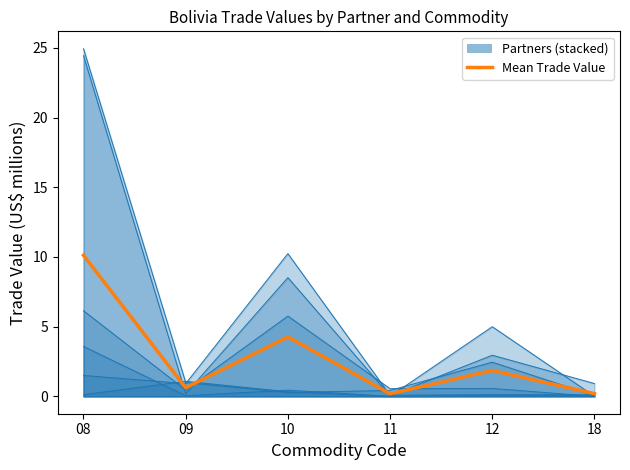

Read the value at 10.

4.3